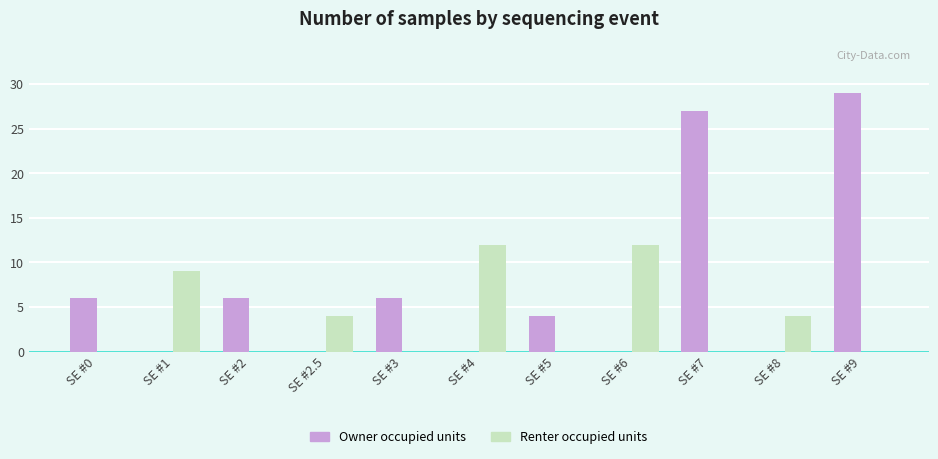

Is it true that Owner occupied units equals 10 at SE #8?

False